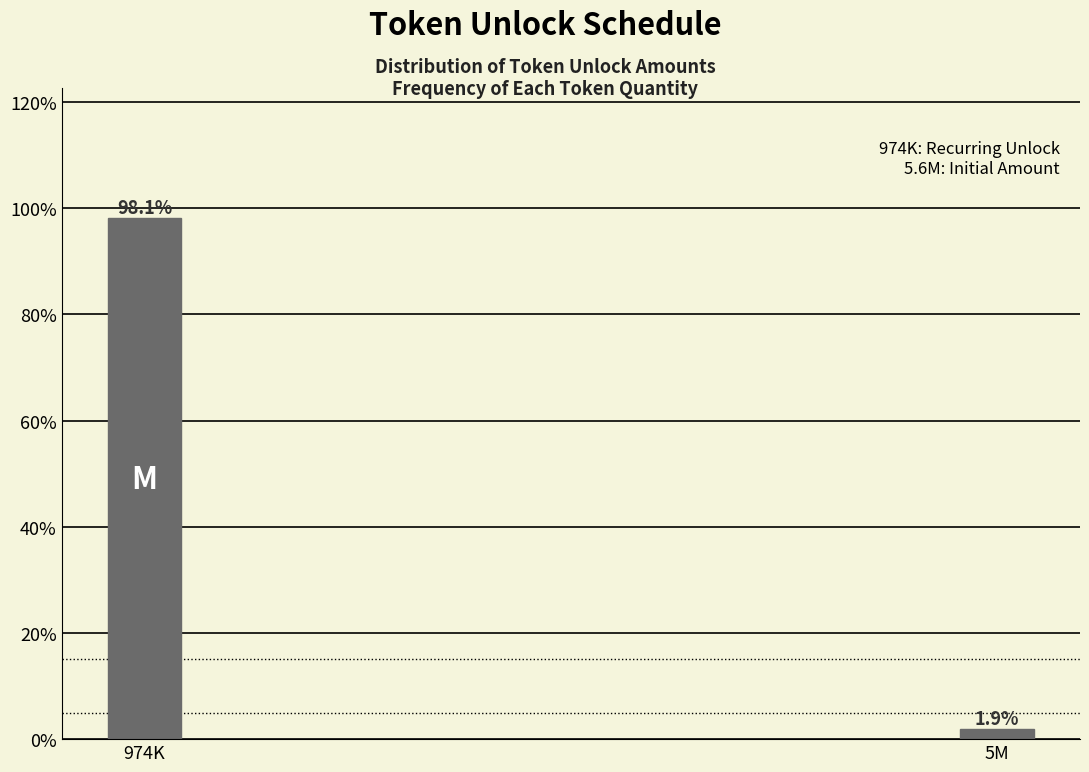

Reading left to right, extract all data points from this chart.

974K=98.1	5M=1.9